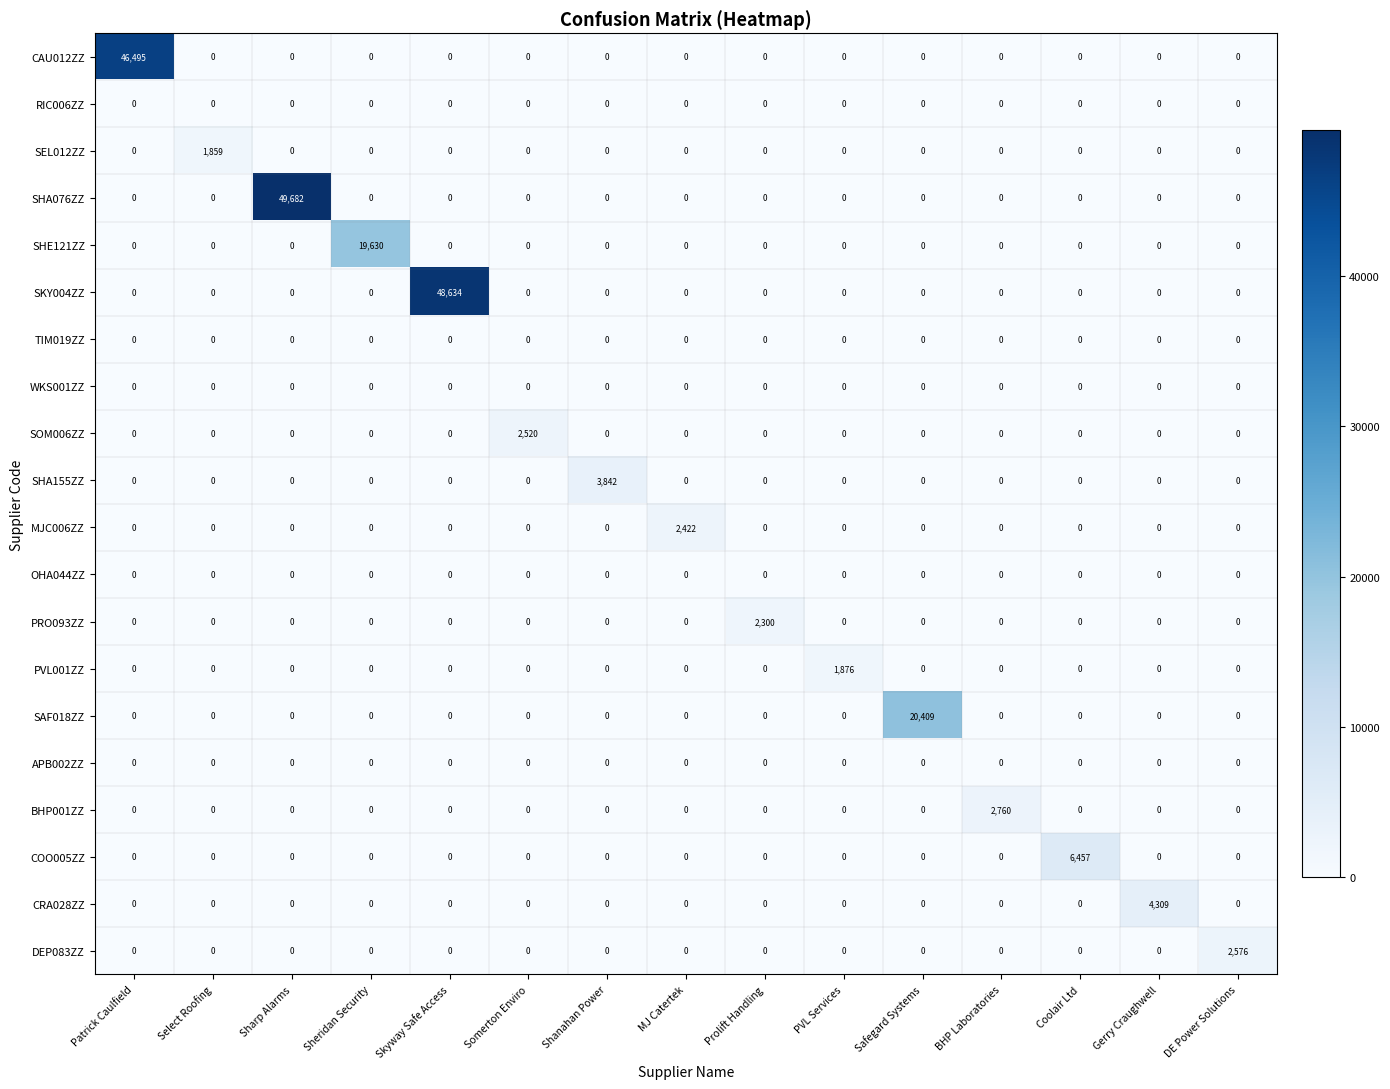

At which category is the sum across all series the highest?

Sharp Alarms